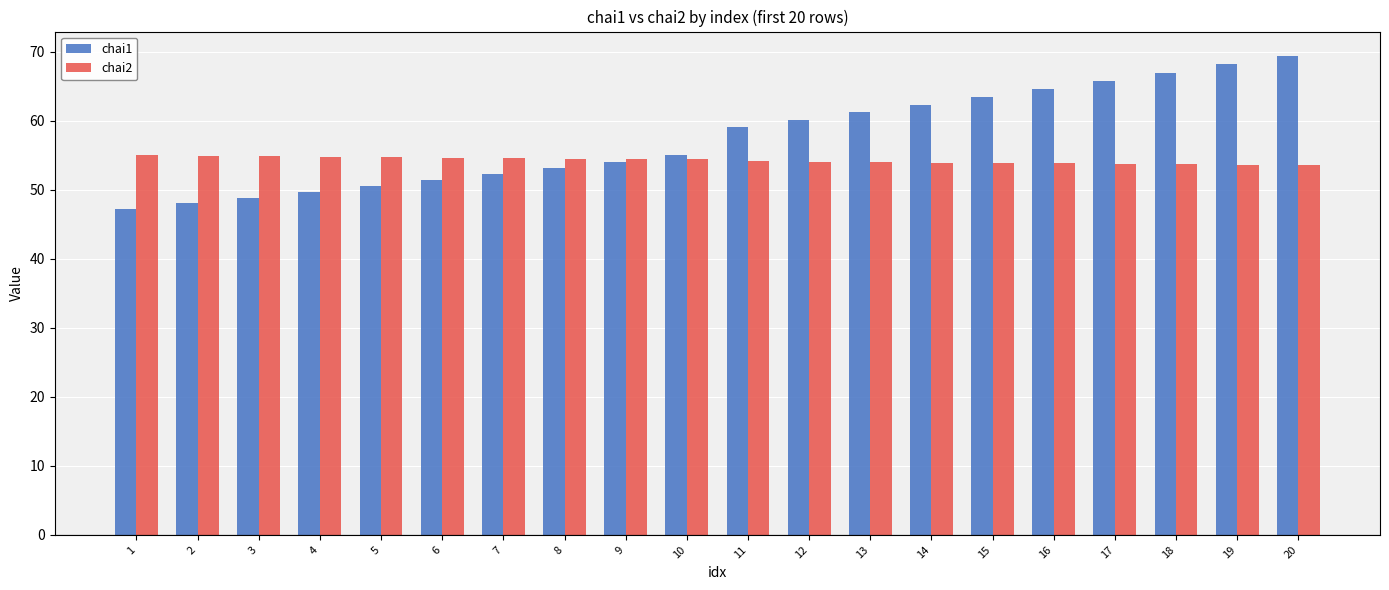

Which series has the widest spread of values?

chai1